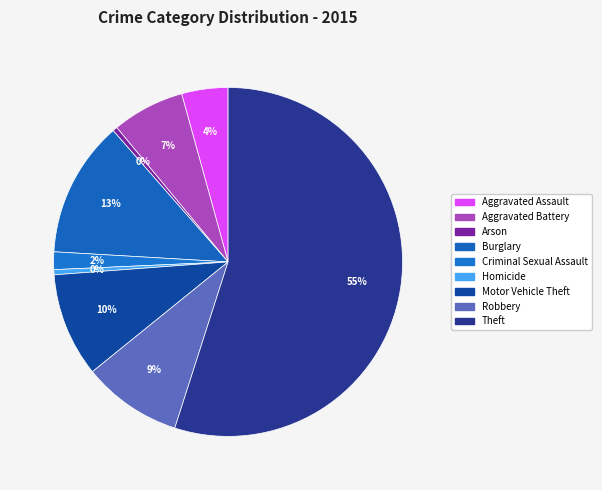

What percentage is NOT represented by Criminal Sexual Assault?

98.4%